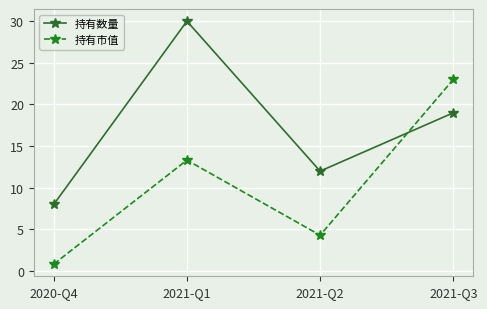

Where is 持有数量 nearest to the value 19?

2021-Q3